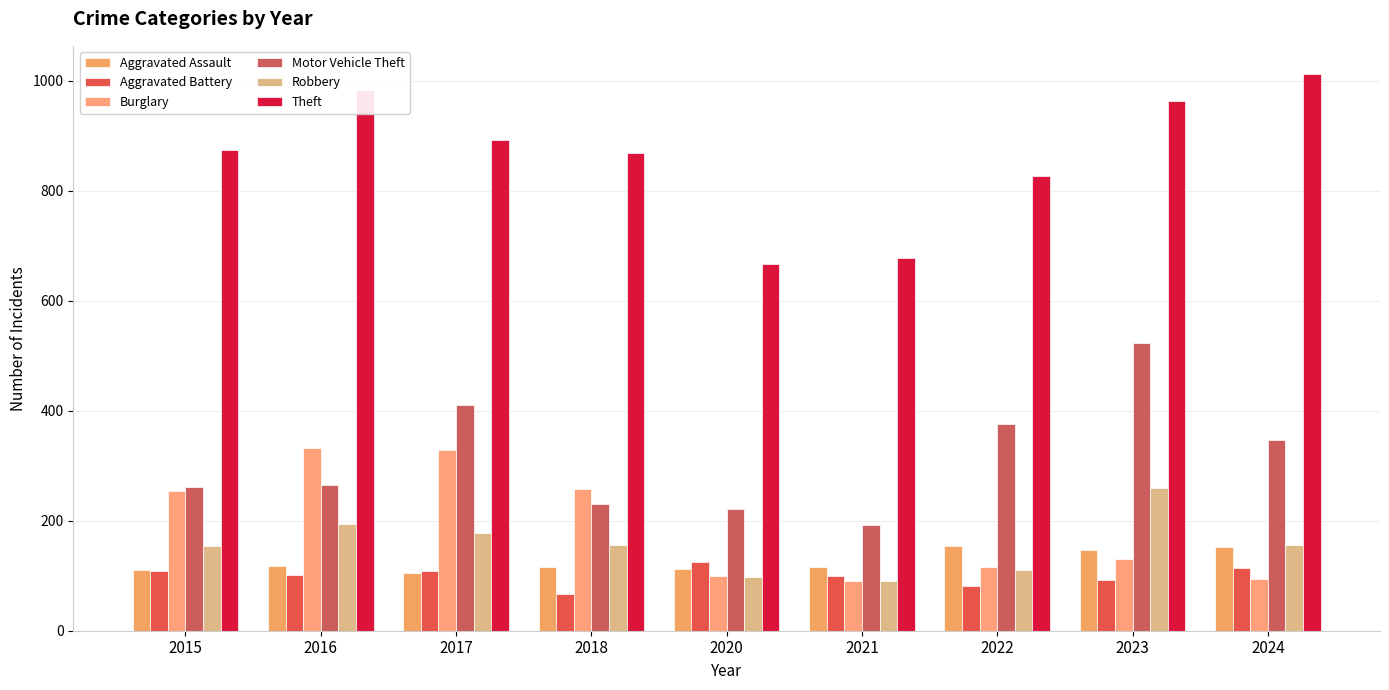

What is the total value across all series at 2018?

1693